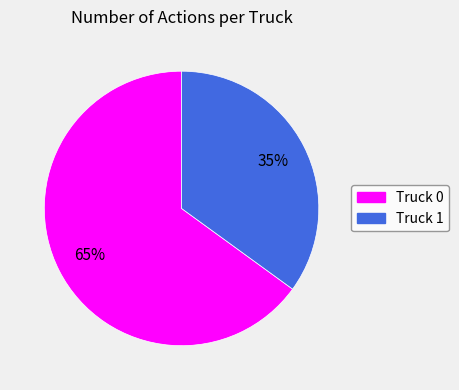

Count the number of slices in the pie.

2